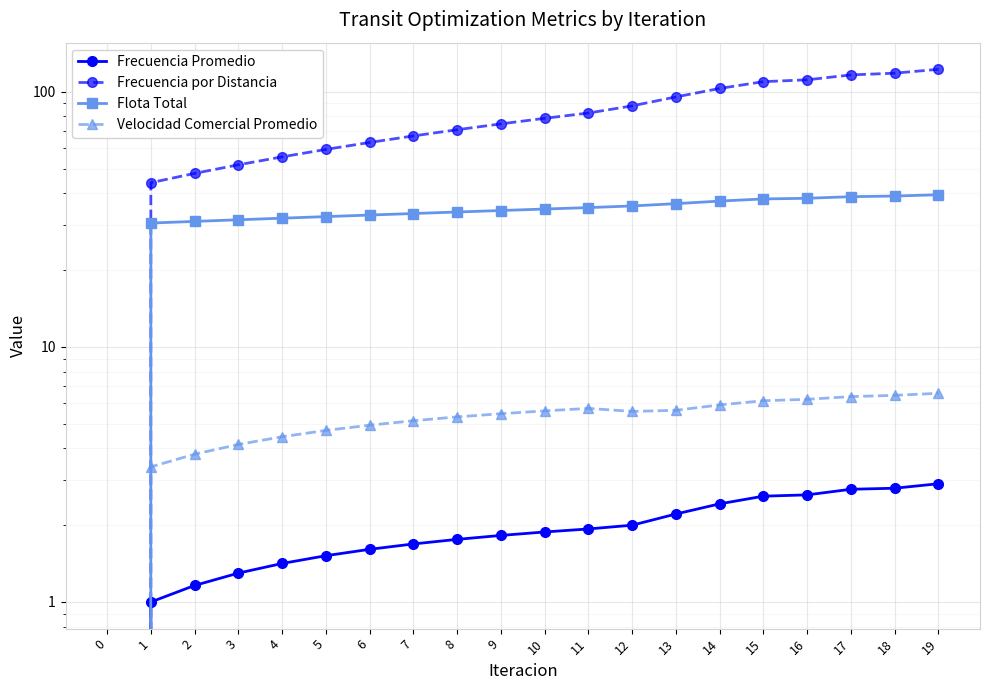

What is the total value across all series at 12?

131.2